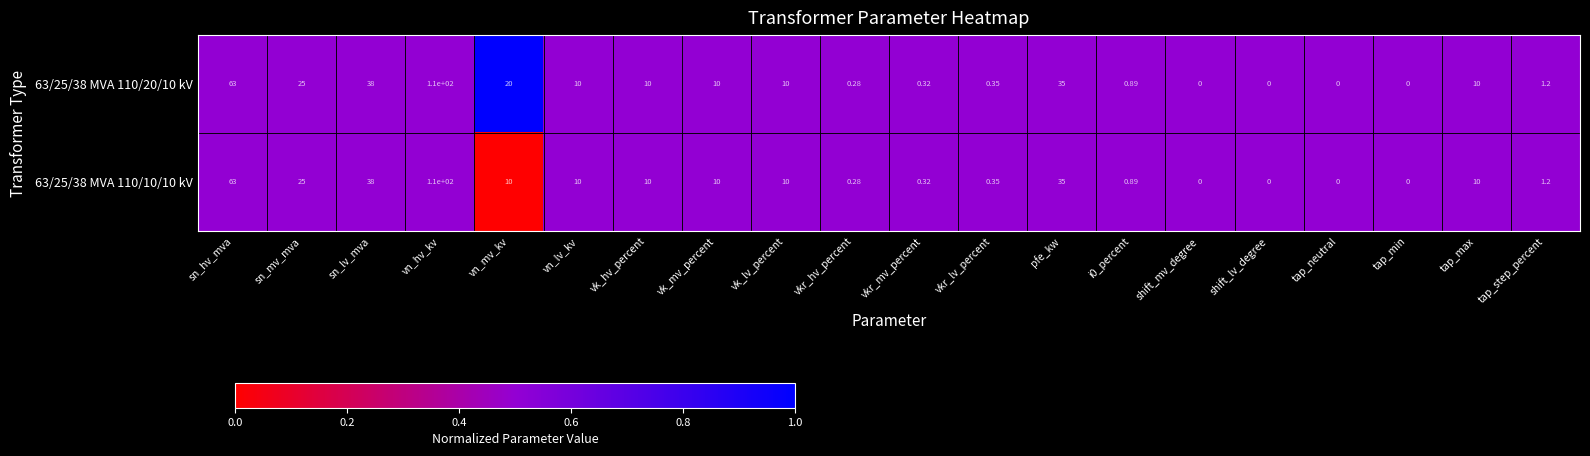

At which category is the sum across all series the highest?

vn_hv_kv